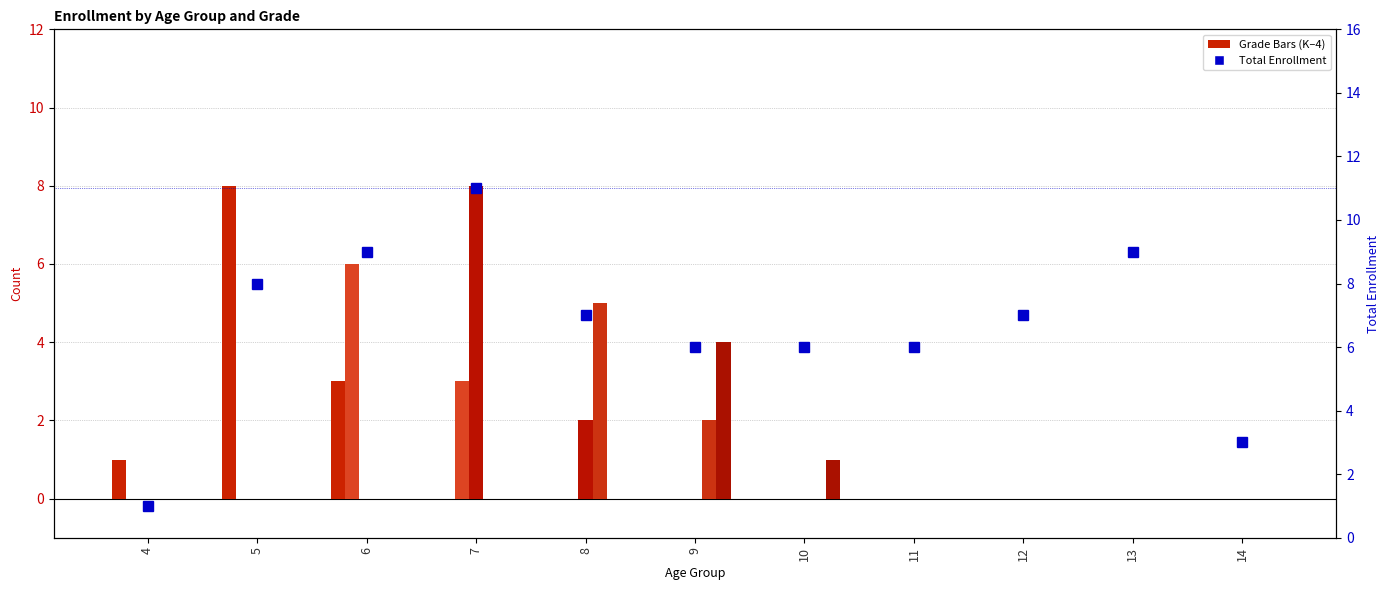

Where is Grade 2 nearest to the value 4?

8